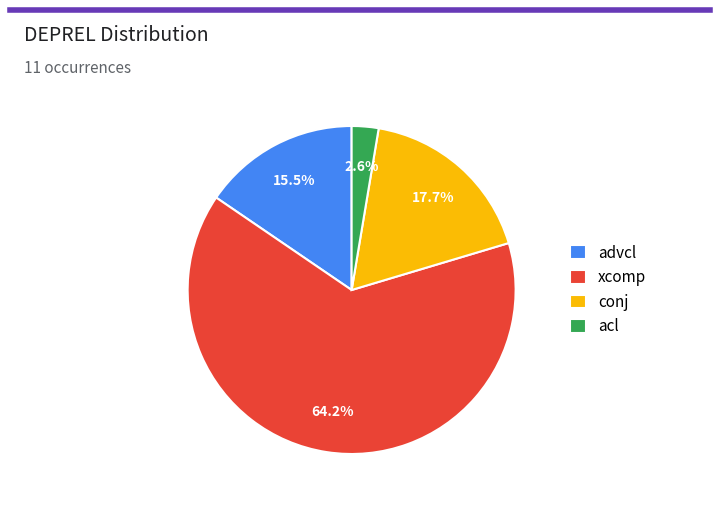

Is there any slice that represents more than half of the pie?

Yes